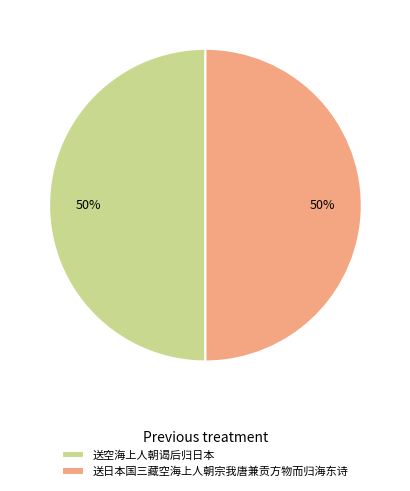

Combined, do 送空海上人朝谒后归日本 and 送日本国三藏空海上人朝宗我唐兼贡方物而归海东诗 account for over 50%?

Yes